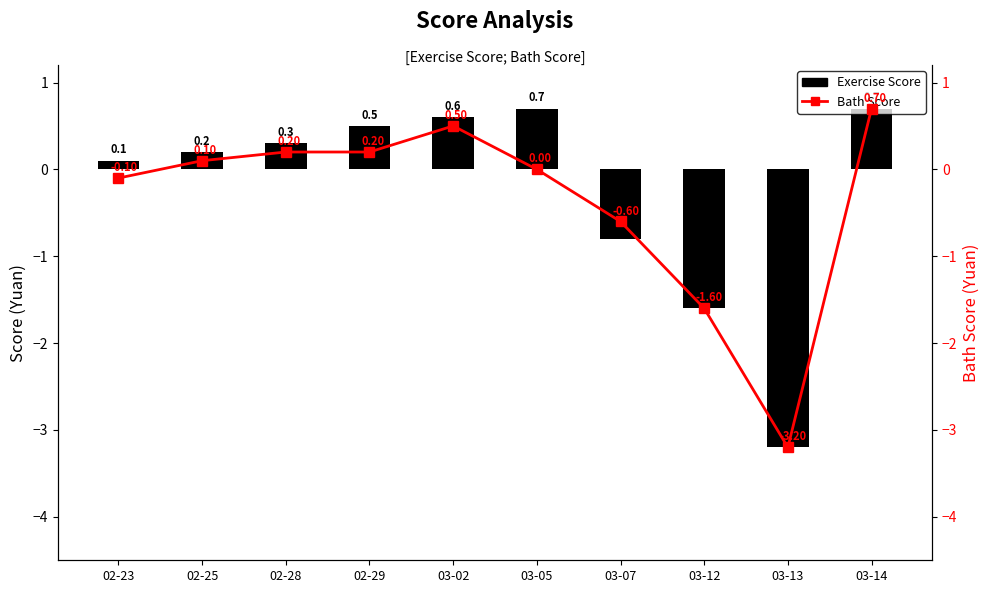

Reading left to right, what are all the values shown in this chart?

Exercise Score: 0.1	0.2	0.3	0.5	0.6	0.7	-0.8	-1.6	-3.2	0.7
Bath Score: -0.1	0.1	0.2	0.2	0.5	0.0	-0.6	-1.6	-3.2	0.7